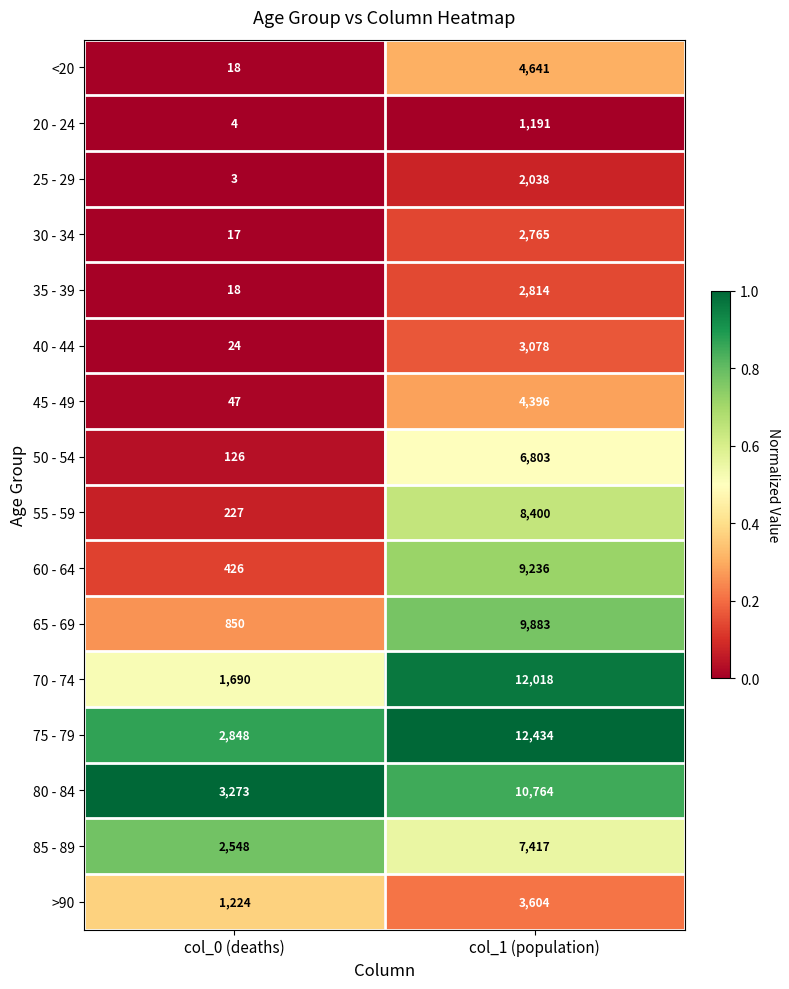

List the labels in order of 80 - 84 value, smallest first.

col_0 (deaths), col_1 (population)